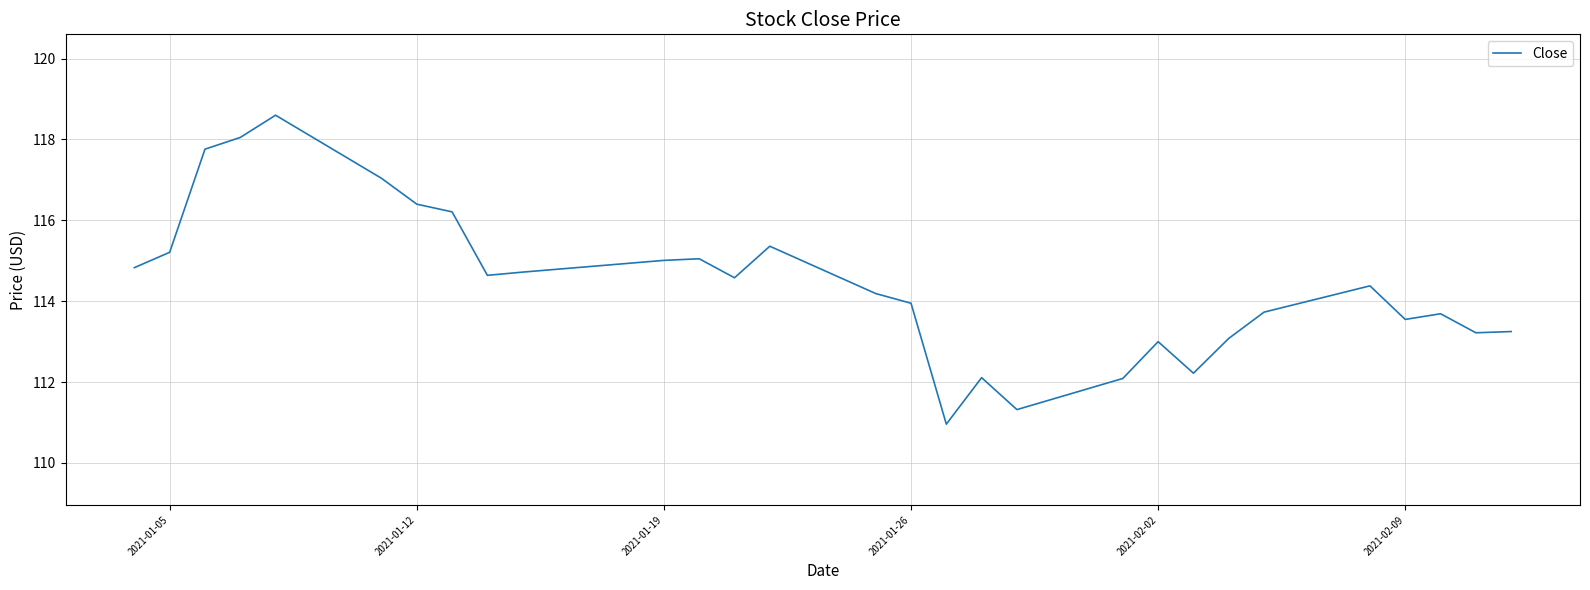

What is the smallest value displayed?

111.0